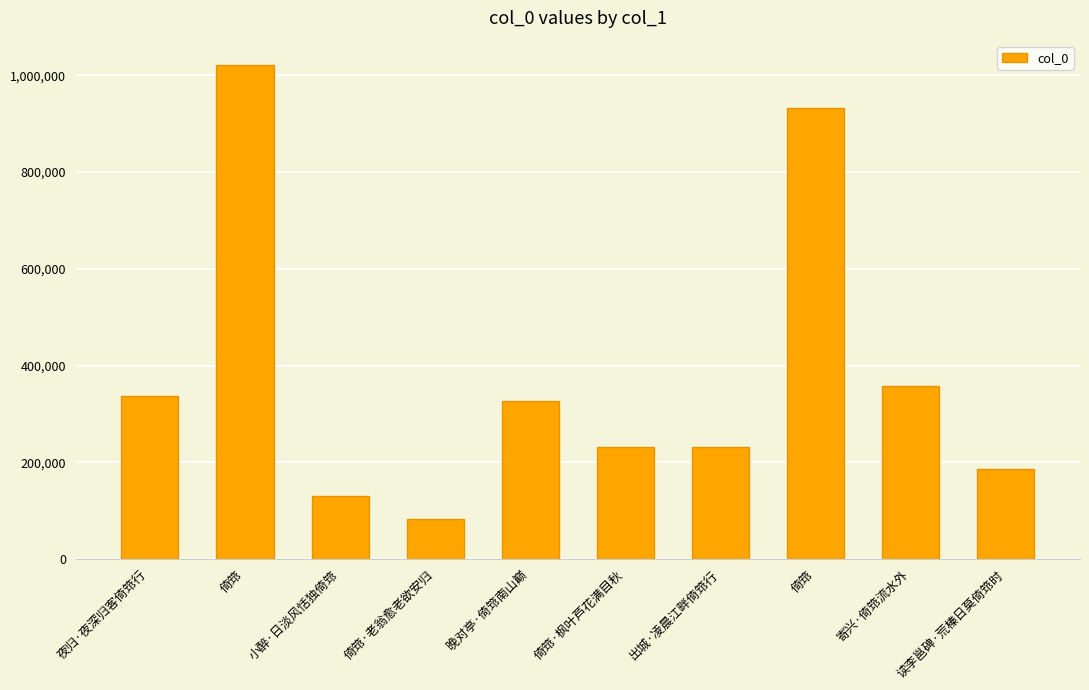

The value at 出城·凌晨江畔倚筇行 is 150927. True or false?

False